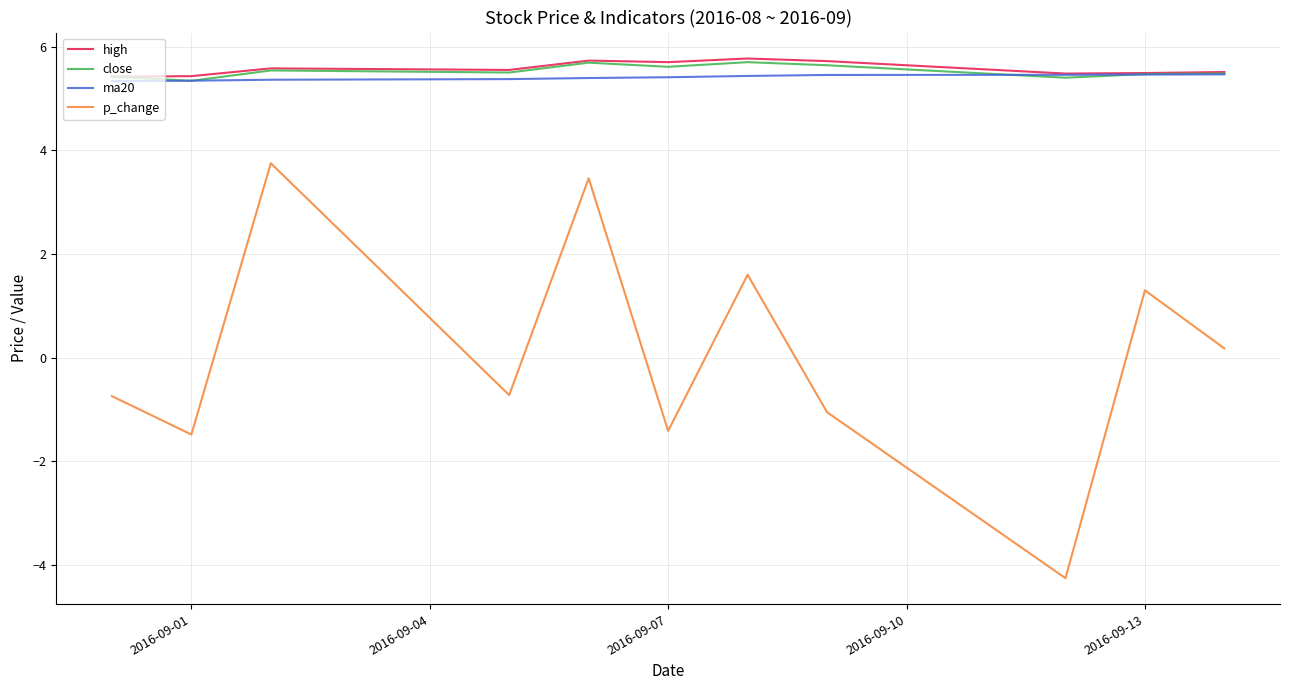

True or false: p_change and high cross at least once.

False